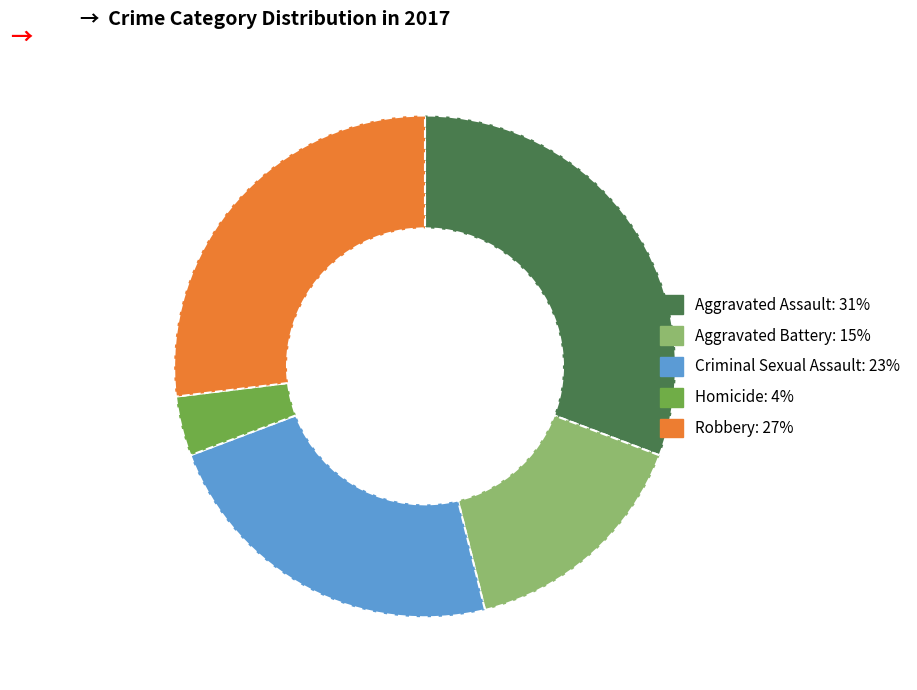

True or false: Homicide accounts for 4% of the total.

True